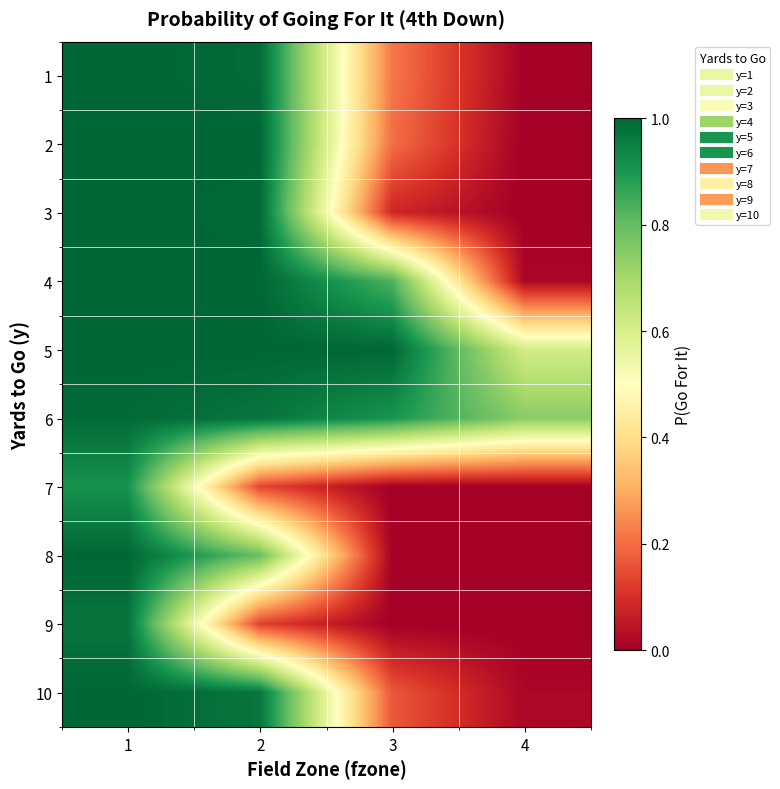

Which label corresponds to the largest value in the chart?

1